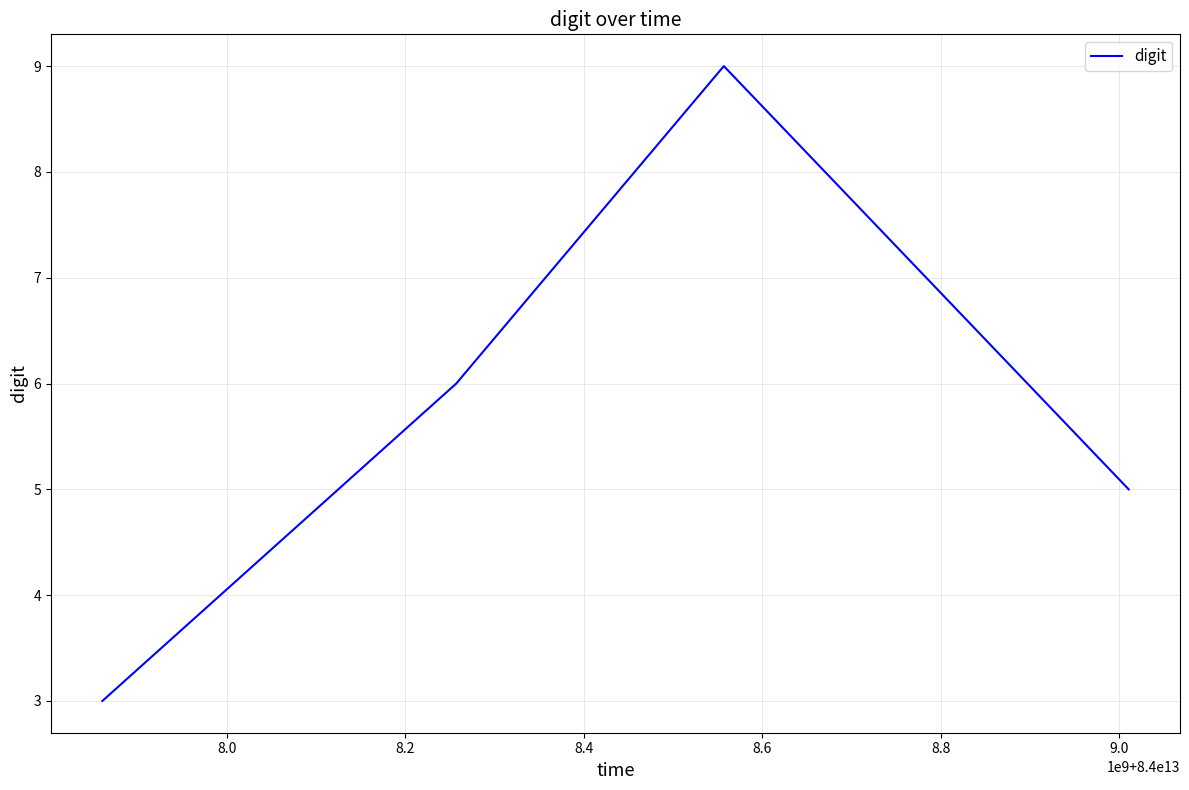

Is this an area chart (filled region under the line)?

No